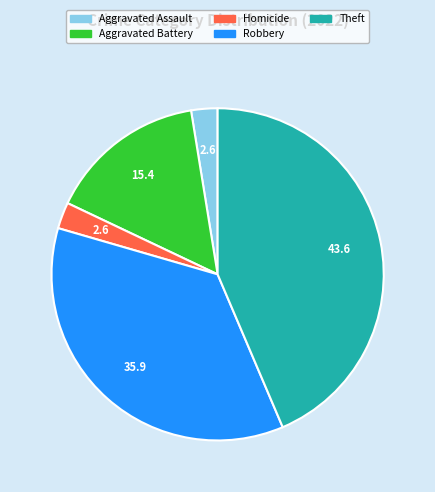

Does any single category account for the majority?

No